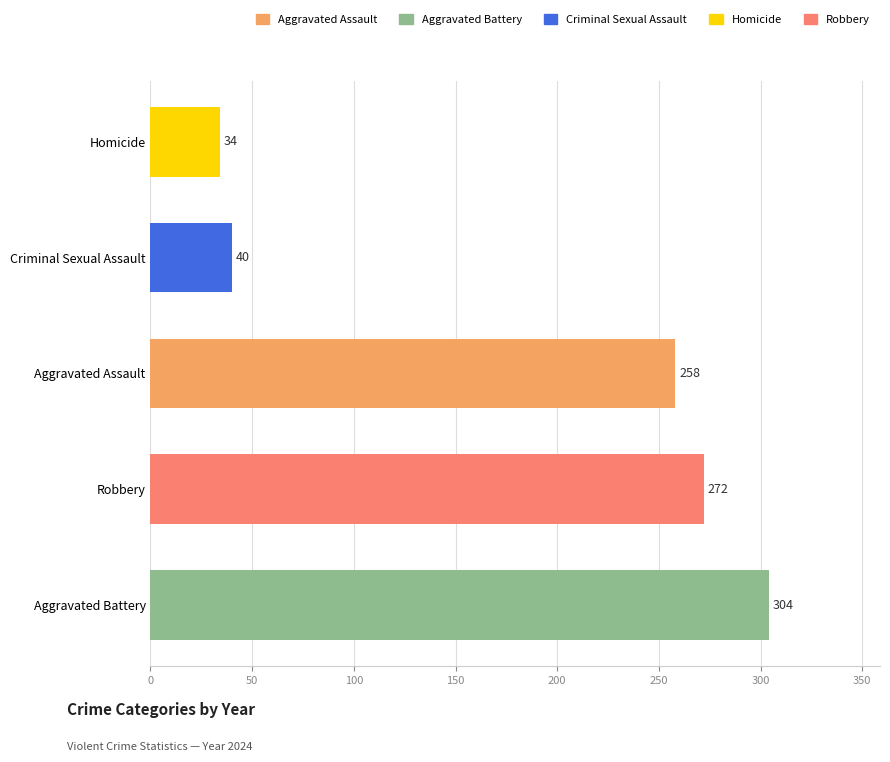

Which category has the highest value across all series?

Aggravated Battery